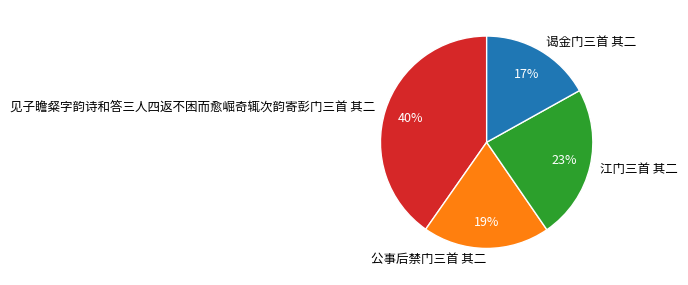

To the nearest percent, what portion does 见子瞻粲字韵诗和答三人四返不困而愈崛奇辄次韵寄彭门三首 其二 represent?

40%